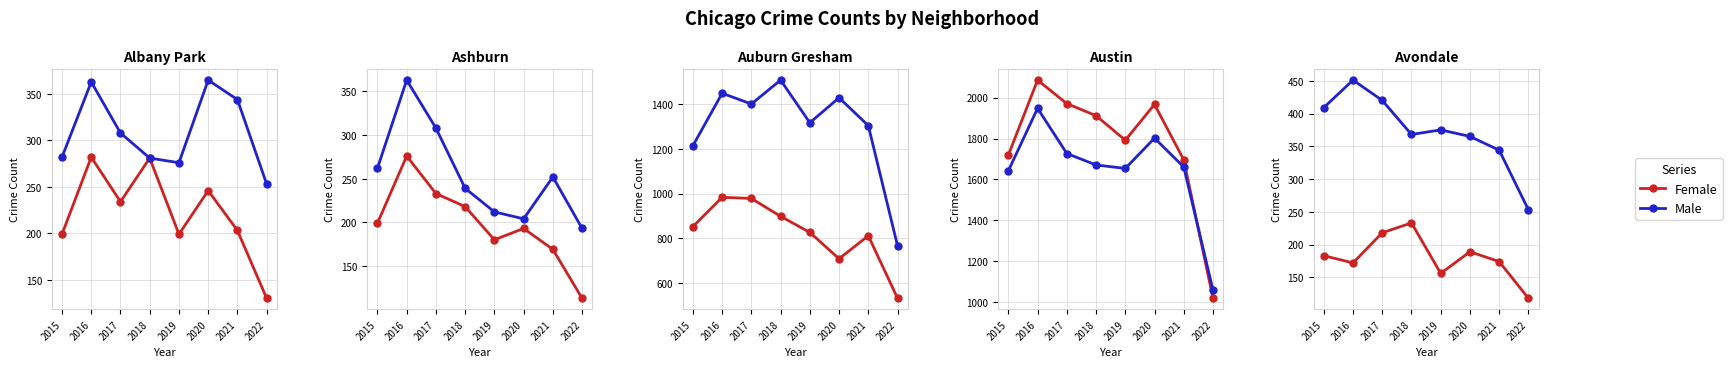

The Female series shows 280 at 2019. True or false?

False